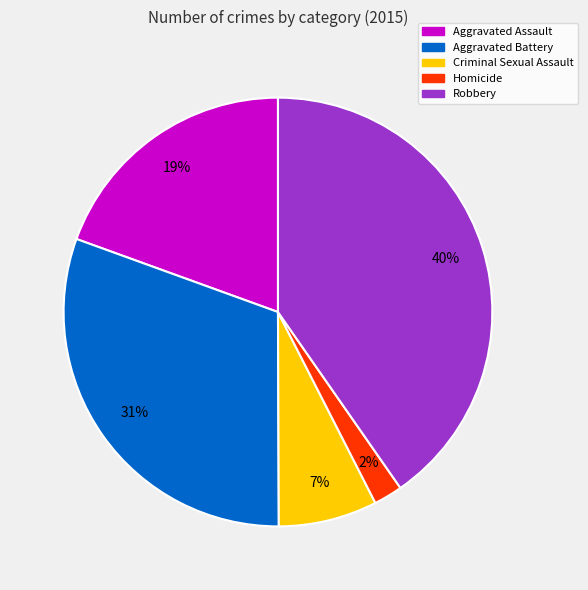

Between Aggravated Battery and Criminal Sexual Assault, which is larger?

Aggravated Battery